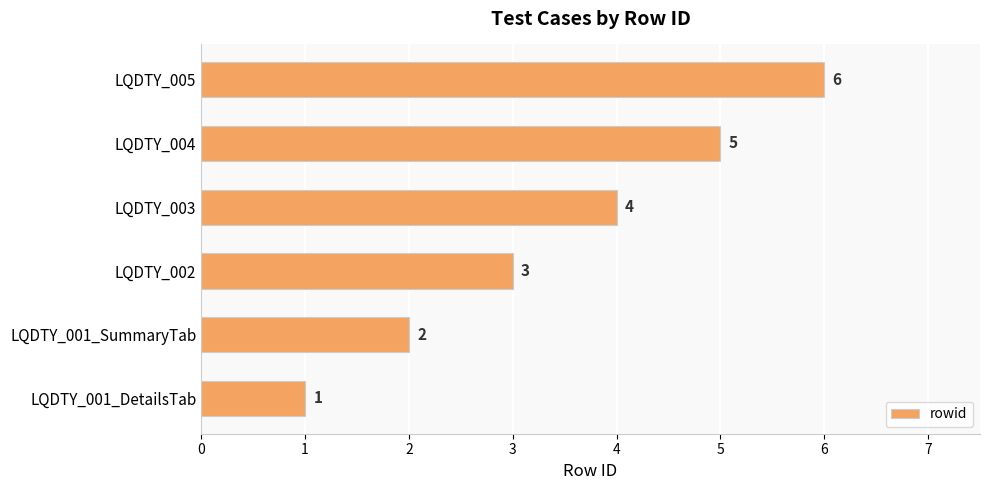

What is the change in value from LQDTY_001_SummaryTab to LQDTY_004?

+3